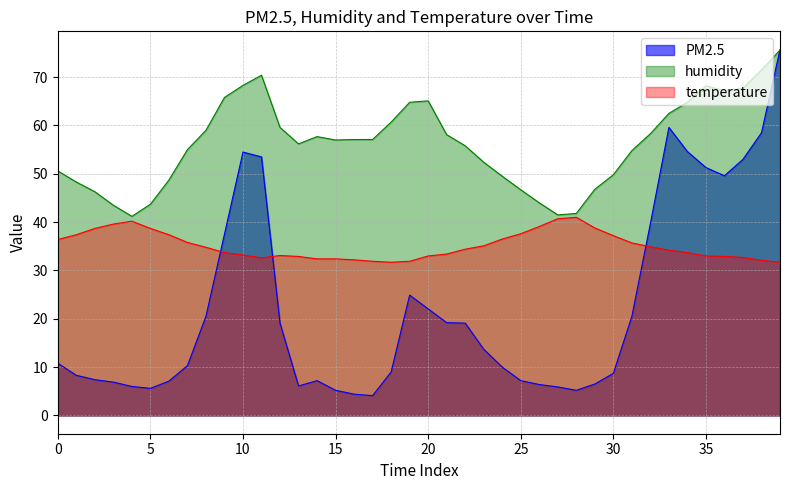

The value of temperature at 19 is 51.2. True or false?

False